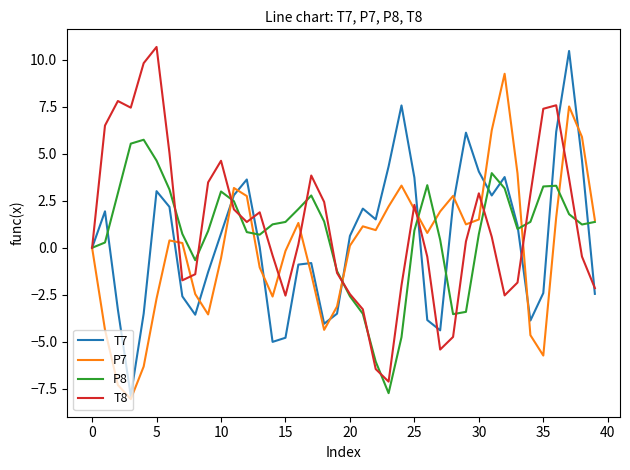

List the series in order of their overall mean, highest first.

T8, P8, T7, P7